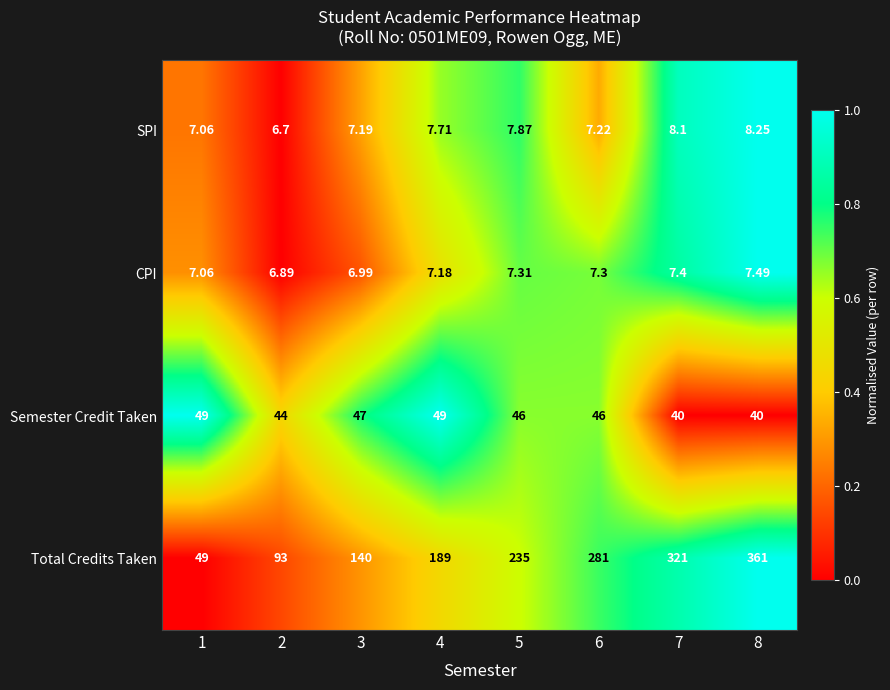

Which series has the largest total across all categories?

Total Credits Taken